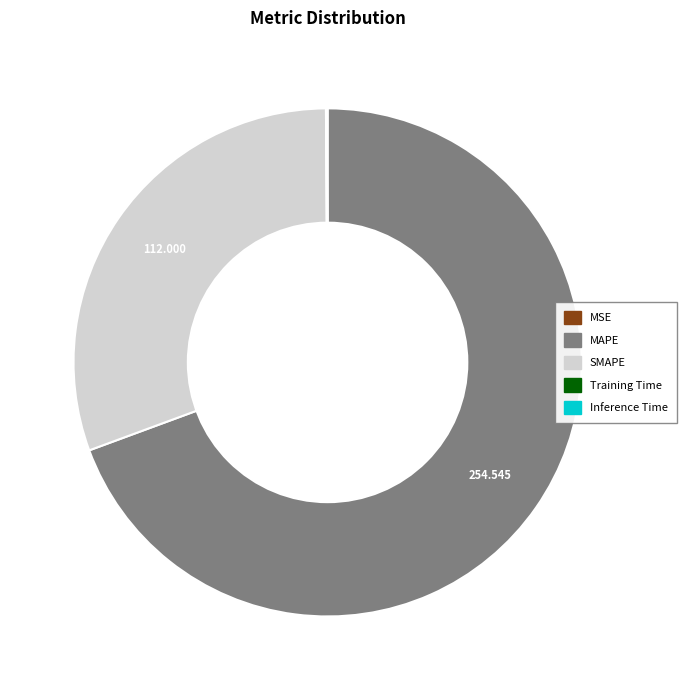

Which slice is the largest?

MAPE